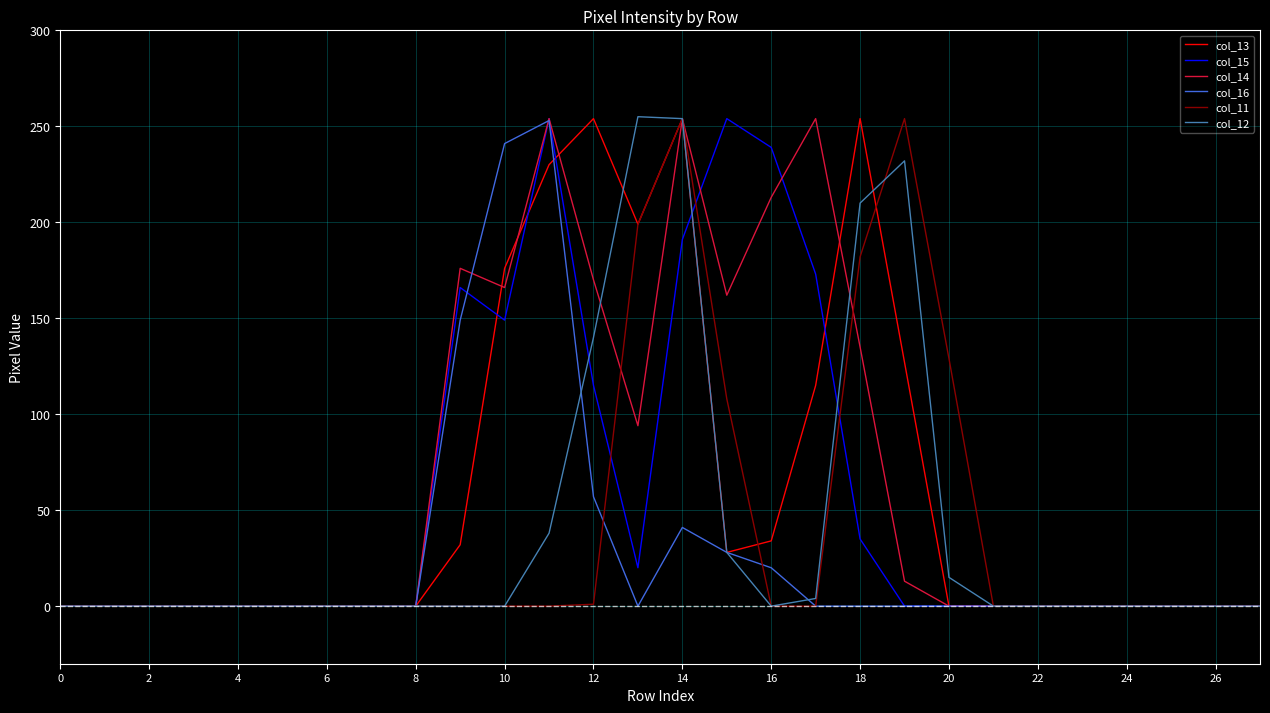

What is the sum of all col_14 values?

1891